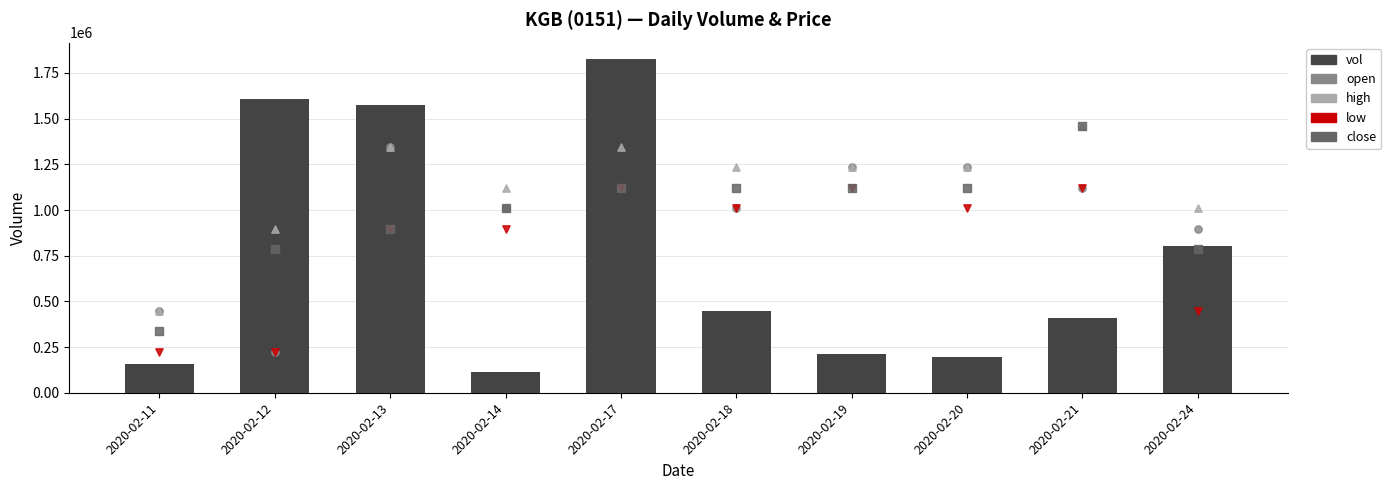

Is the value of close at 2020-02-21 greater than the value of high at 2020-02-13?

Yes